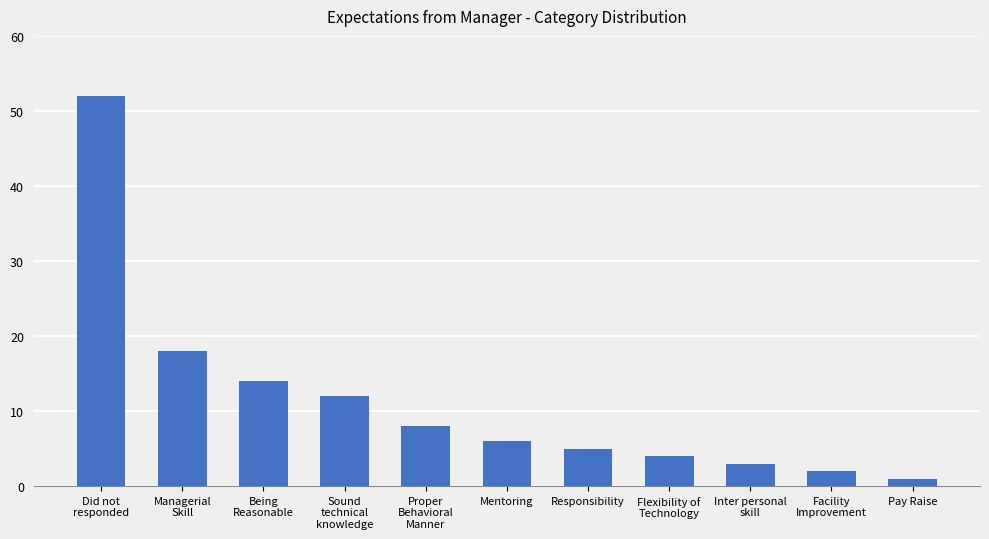

Reading left to right, extract all data points from this chart.

Did not
responded=52	Managerial
Skill=18	Being
Reasonable=14	Sound
technical
knowledge=12	Proper
Behavioral
Manner=8	Mentoring=6	Responsibility=5	Flexibility of
Technology=4	Inter personal
skill=3	Facility
Improvement=2	Pay Raise=1